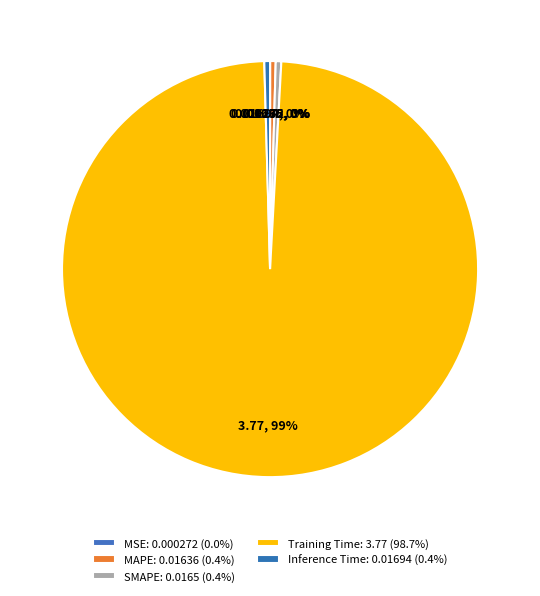

What portion of the pie excludes MSE?

100.0%